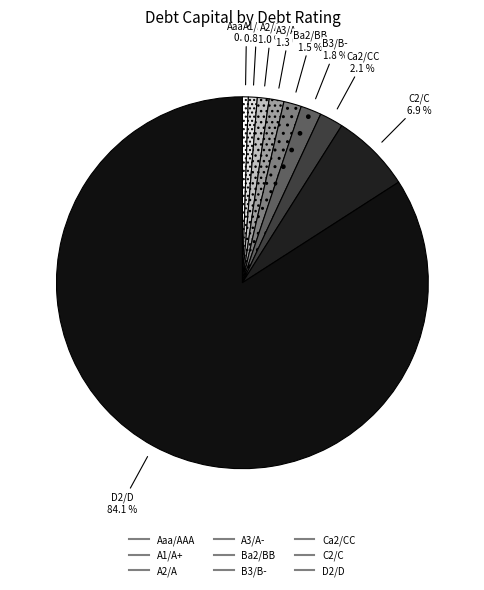

What percentage do A2/A and Aaa/AAA together represent?

1.5%